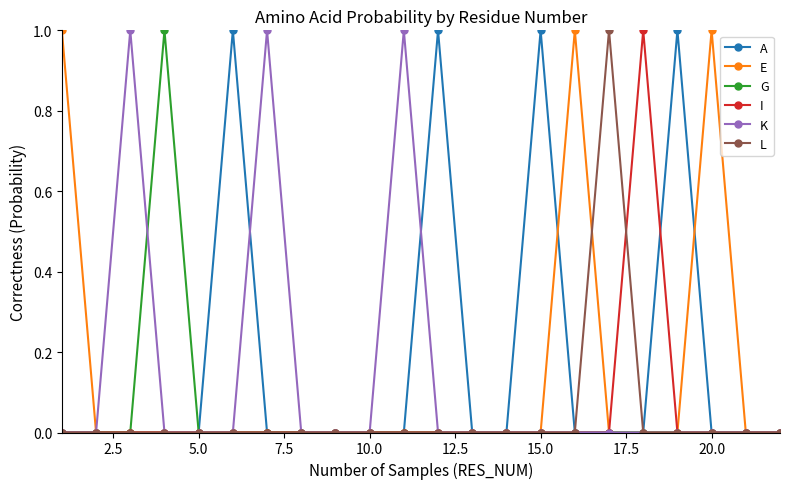

True or false: G has more than 0 points higher than both neighbors.

True